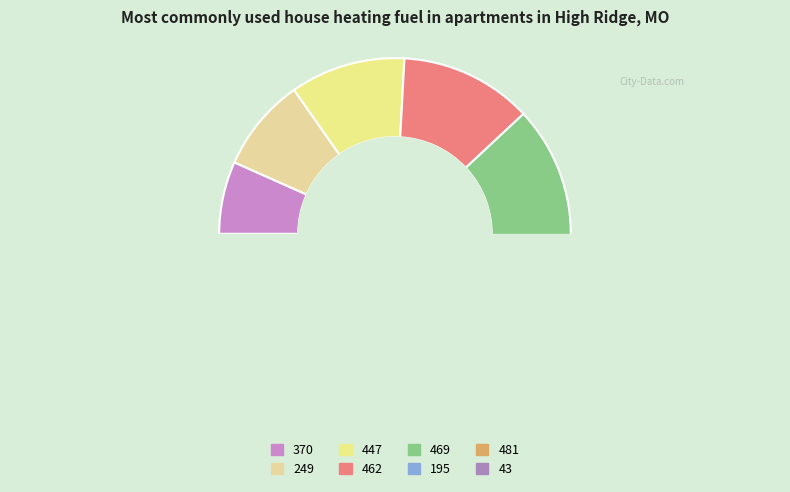

What percentage is the 481 slice, to the nearest percent?

17%